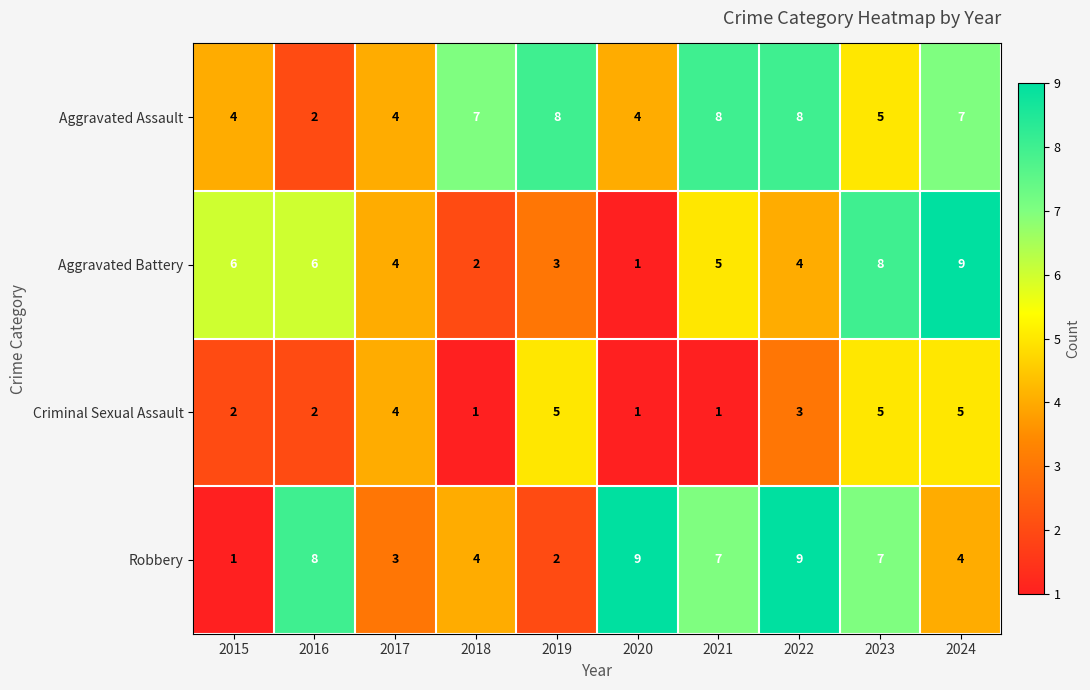

How many data points in Aggravated Assault are less than 7?

5